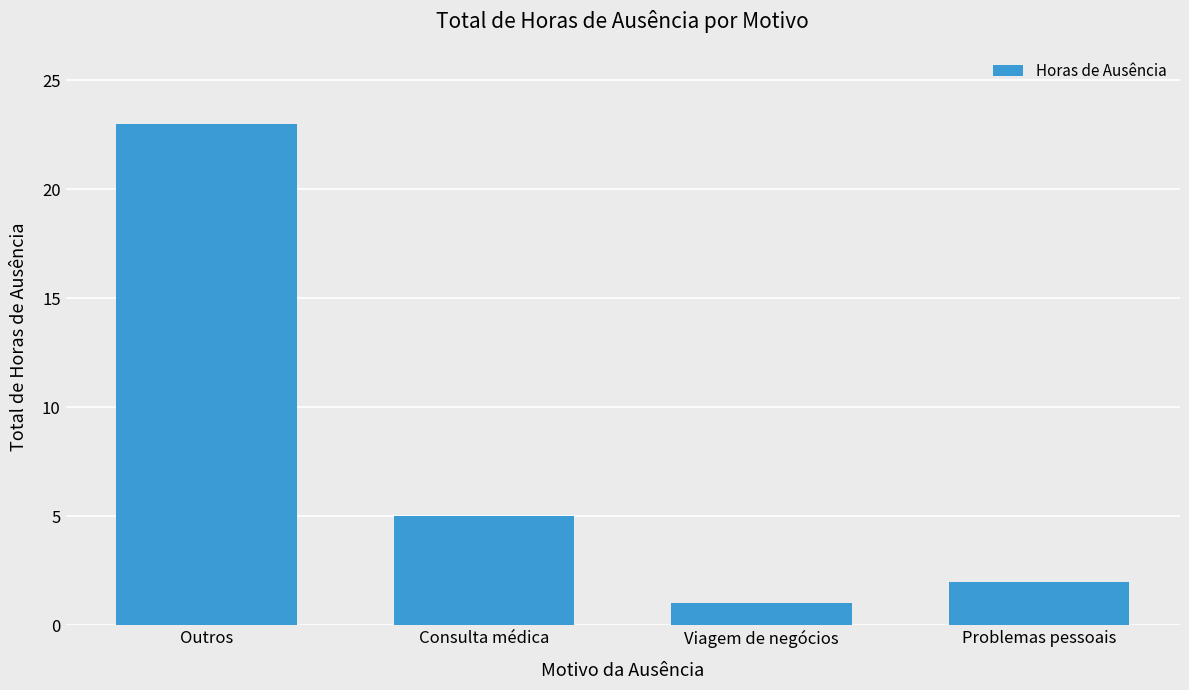

What is the maximum value shown in the chart?

23